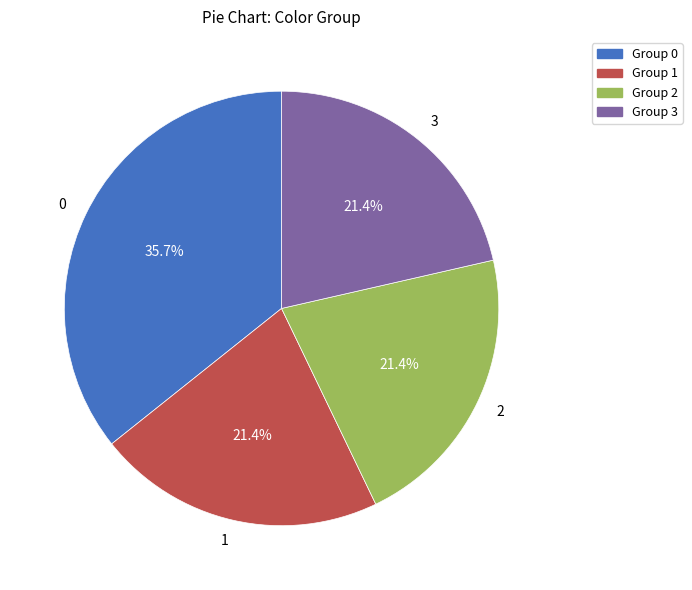

To the nearest percent, what is the difference between the largest and smallest slice percentages?

14%